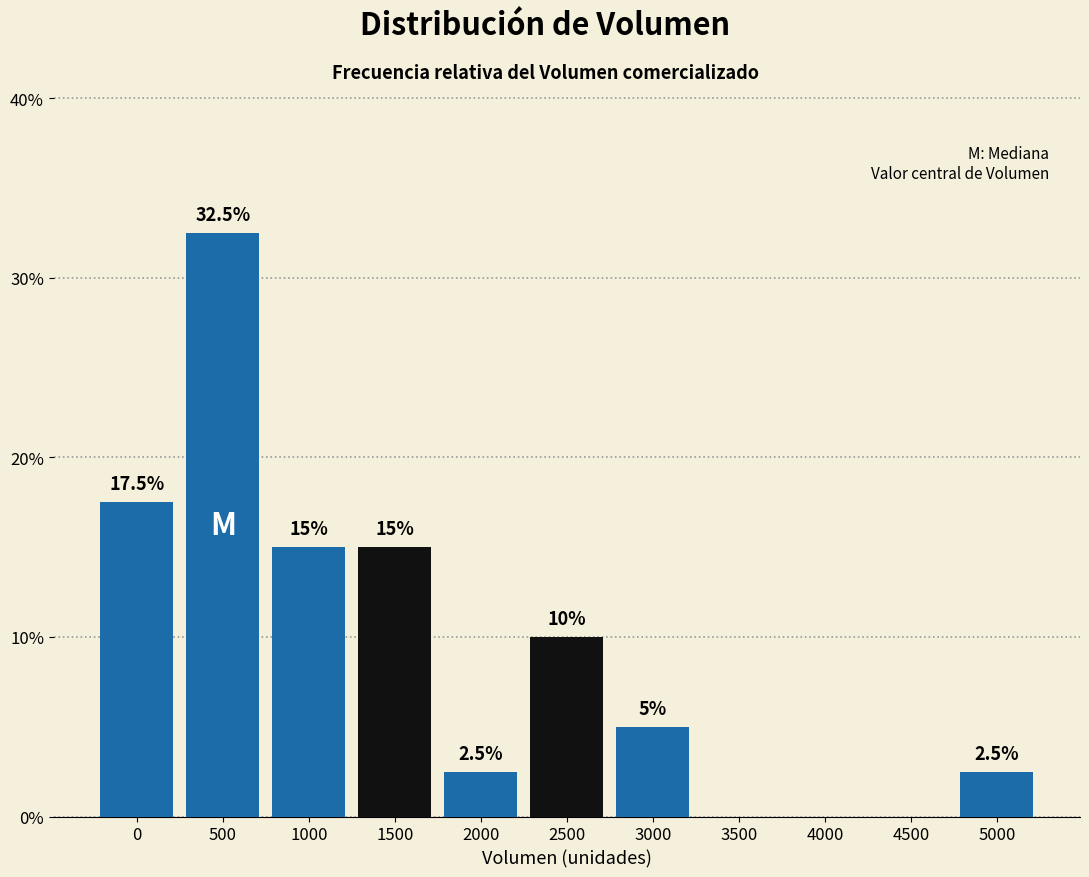

Reading left to right, what are all the values shown in this chart?

0=17.5	500=32.5	1000=15.0	1500=15.0	2000=2.5	2500=10.0	3000=5.0	3500=0.0	4000=0.0	4500=0.0	5000=2.5